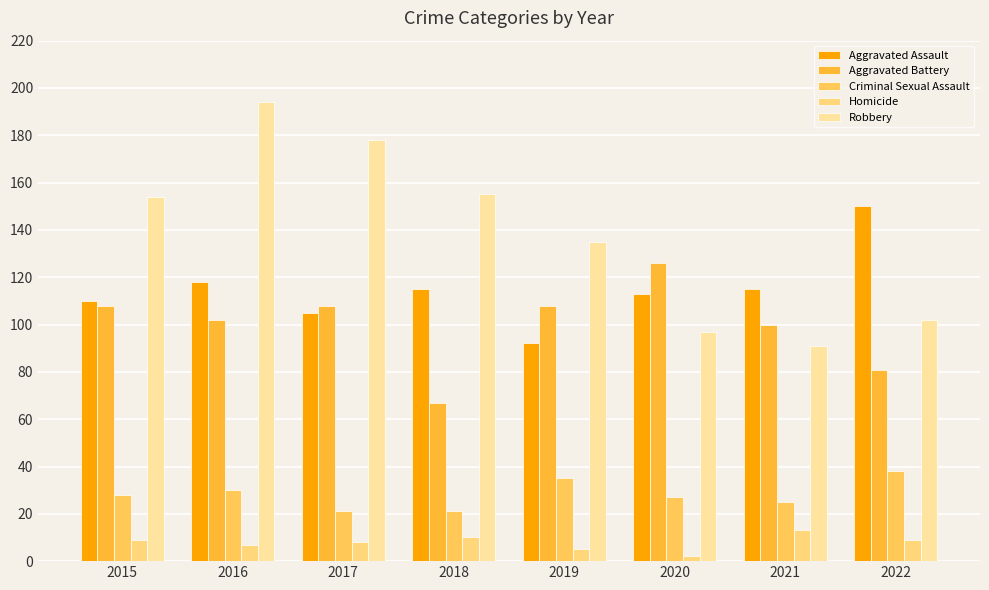

At 2016, list the series in order from smallest to largest.

Homicide, Criminal Sexual Assault, Aggravated Battery, Aggravated Assault, Robbery